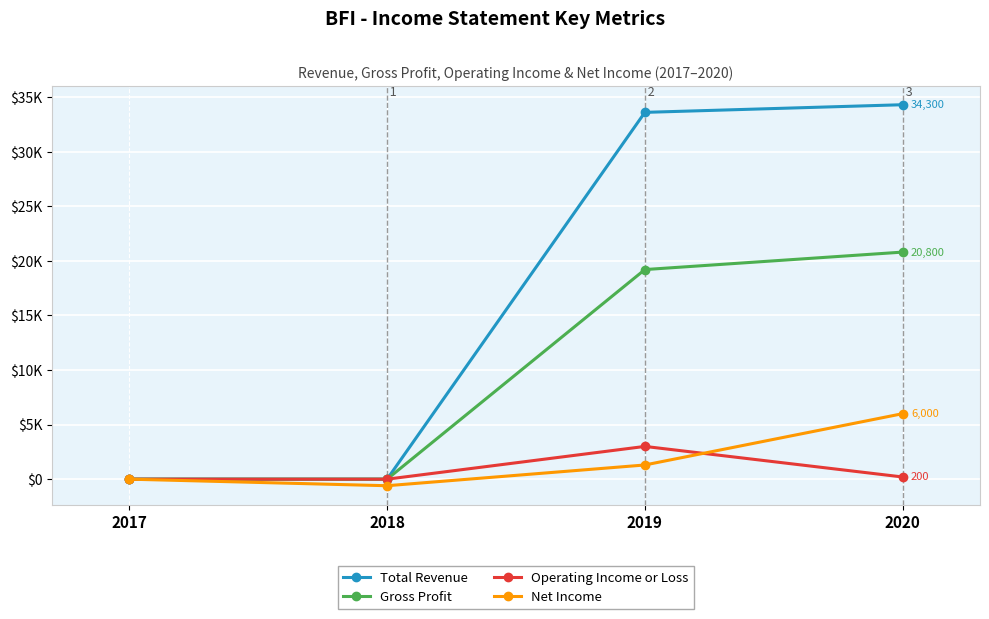

Is the value of Gross Profit at 2017 greater than the value of Total Revenue at 2018?

No